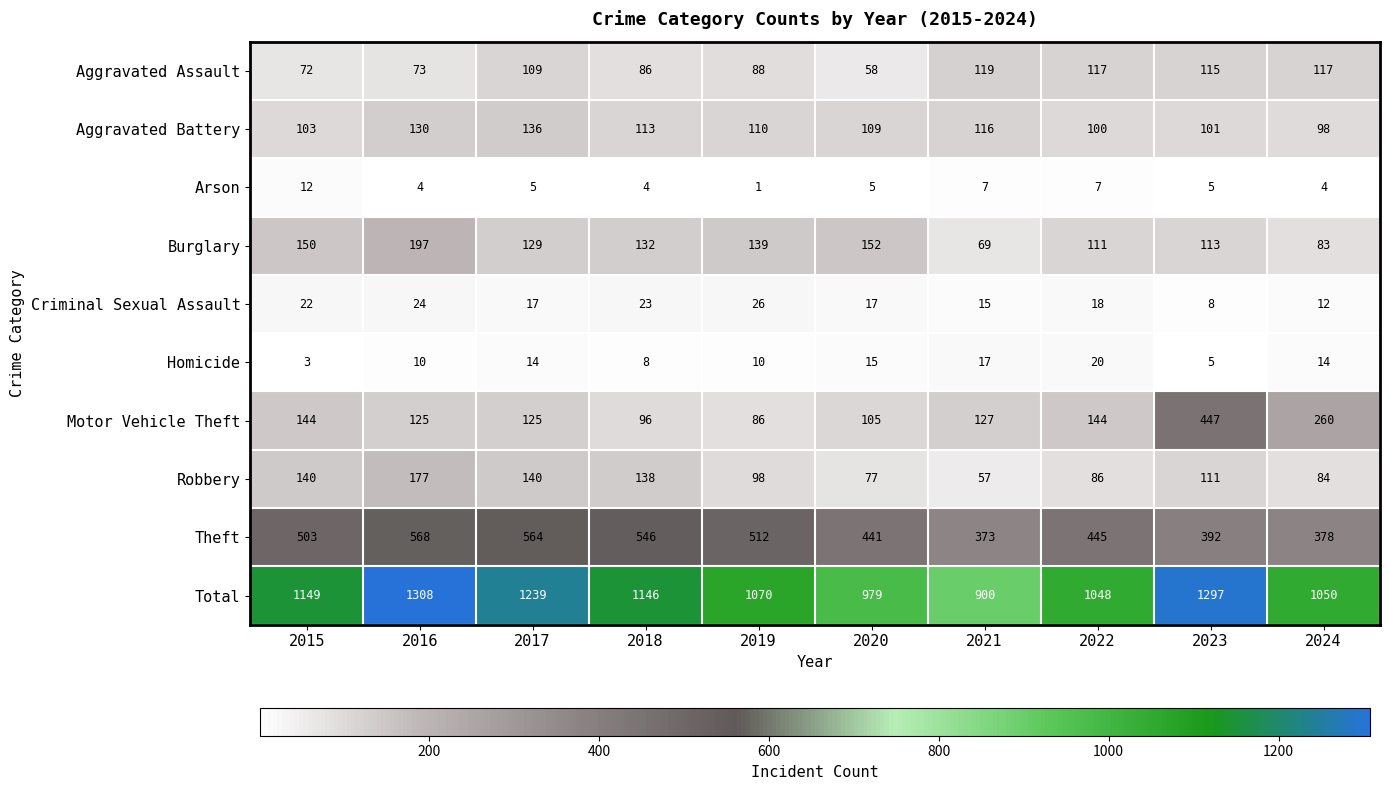

At which category is the sum across all series the highest?

2016